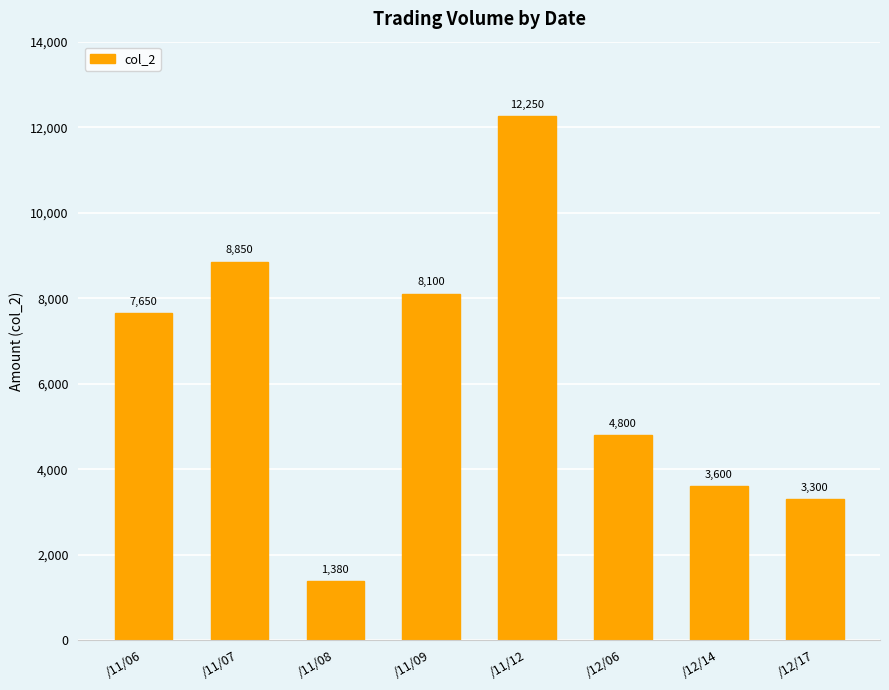

Reading left to right, list all the values displayed in this chart.

7650	8850	1380	8100	12250	4800	3600	3300